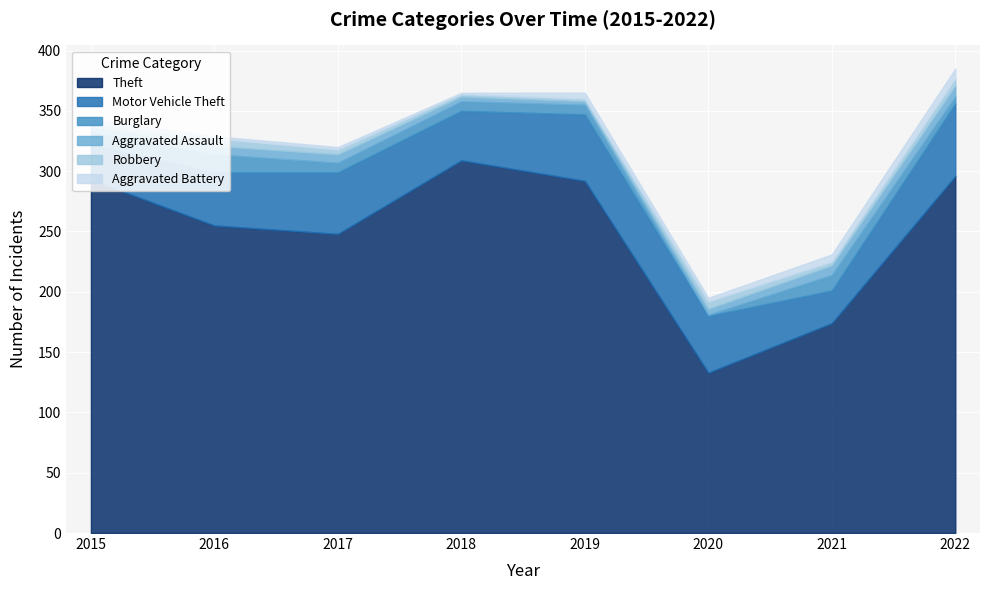

Where does the Robbery series first go above 4?

2016